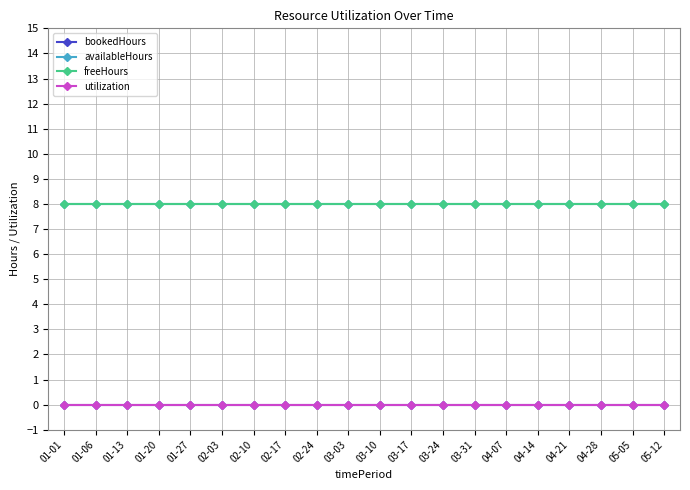

At 03-24, list the series in order from smallest to largest.

bookedHours, utilization, availableHours, freeHours